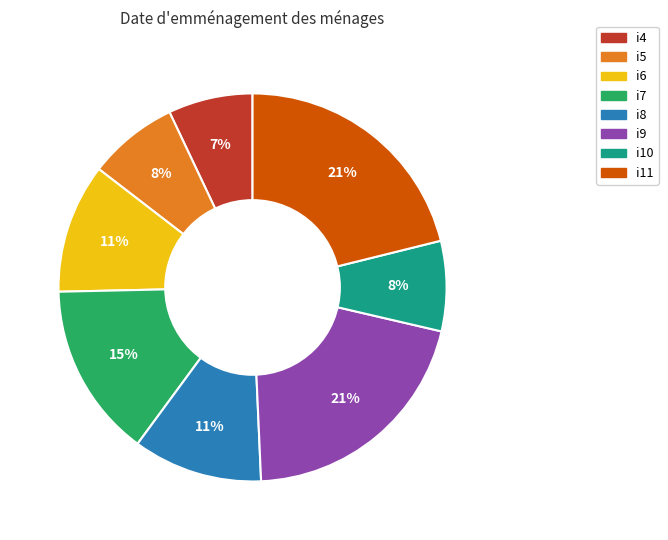

Is it true that i11 is 21% of the pie?

True